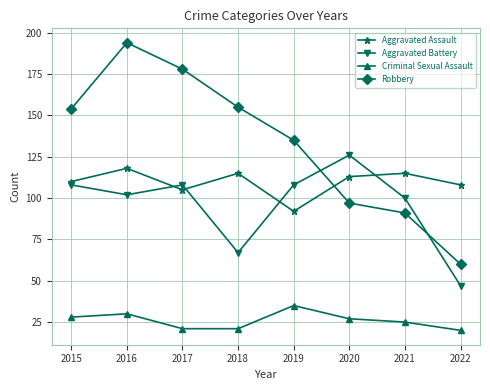

The value of Aggravated Assault at 2022 is 50. True or false?

False